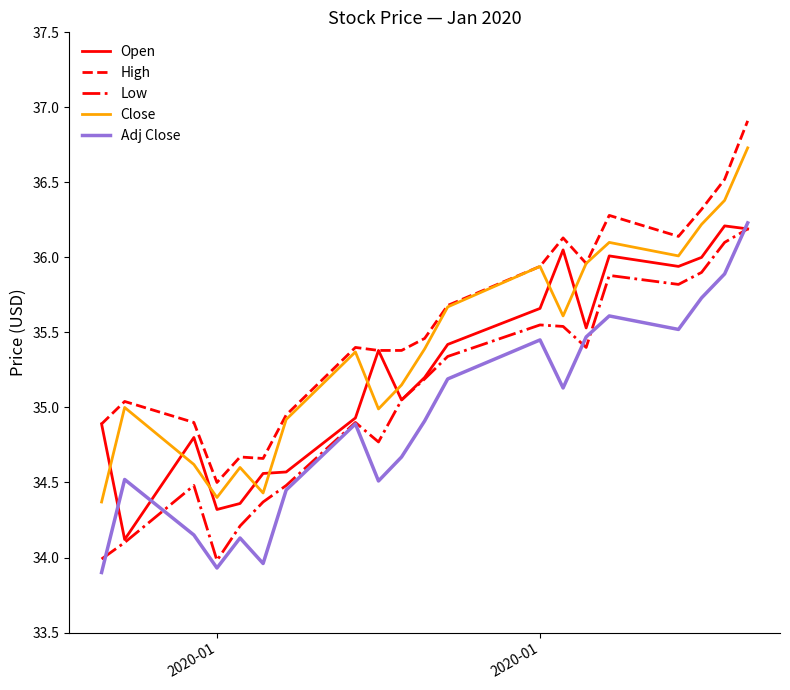

True or false: High and Low cross at least once.

False